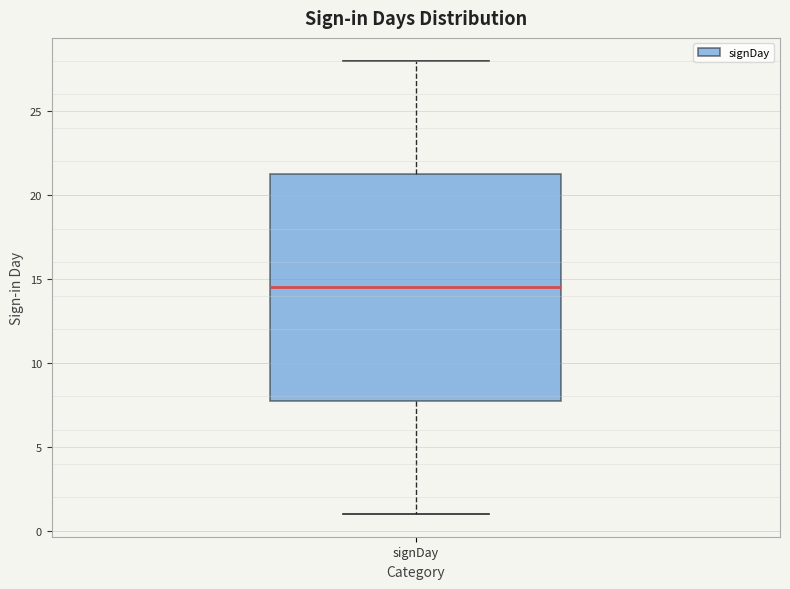

Read this box plot against the y-axis: the position of the median line, the range covered by the box, and the ends of both whiskers. The values are not printed on the chart, so give them approximately, as read against the axis.

median 14.5, box 8.0 to 21.5, whiskers 1.0 to 28.0